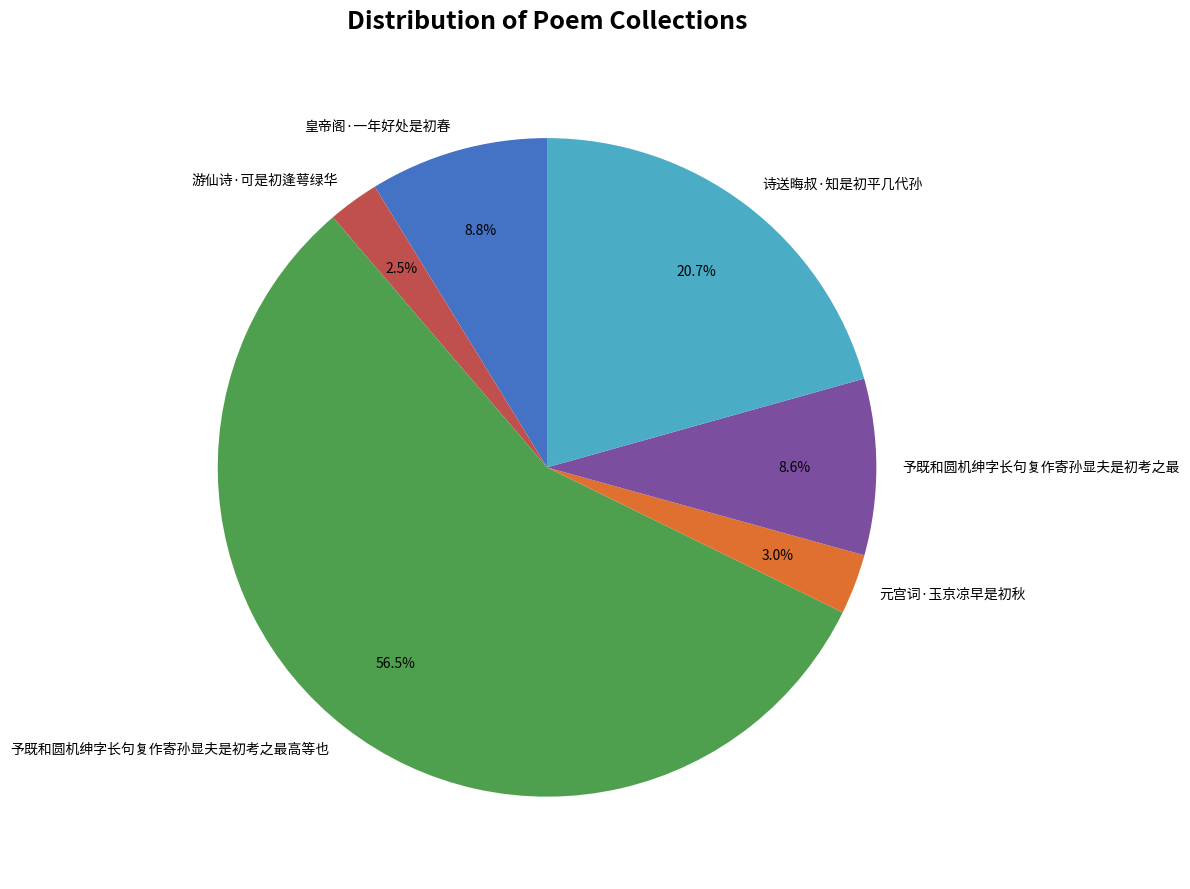

What is the largest slice in the pie chart?

予既和圆机绅字长句复作寄孙显夫是初考之最高等也